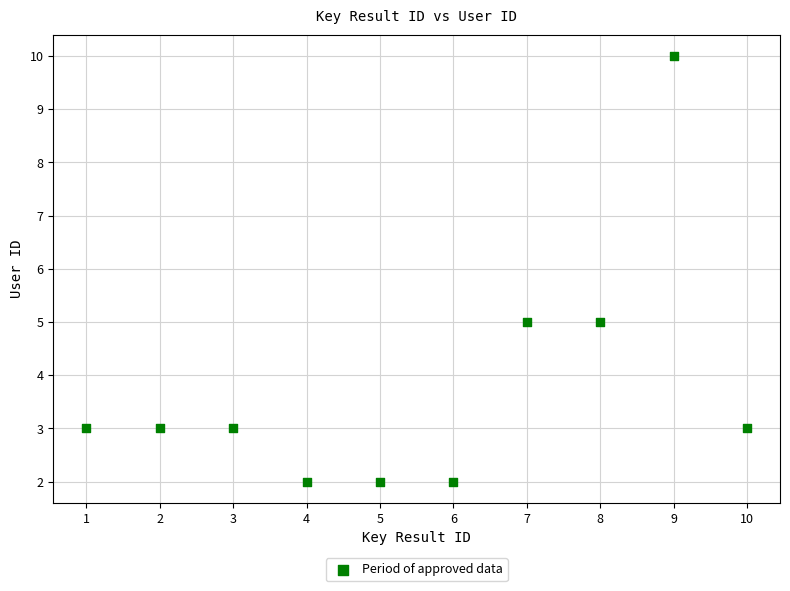

What is the average Y value?

4